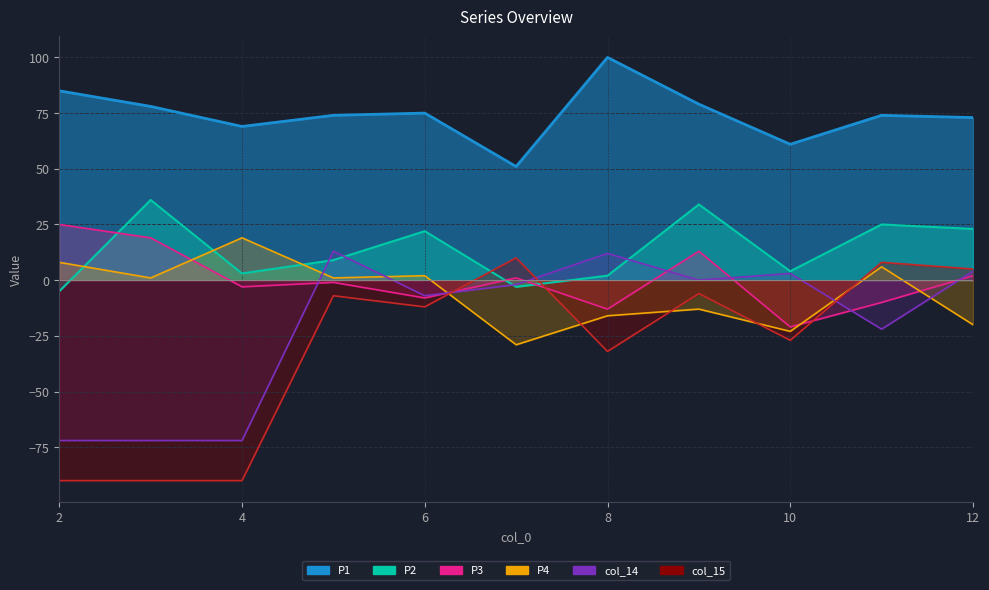

Reading left to right, transcribe all the data shown in this chart.

P1: 85	78	69	74	75	51	100	79	61	74	73
P2: -5	36	3	9	22	-3	2	34	4	25	23
P3: 25	19	-3	-1	-8	1	-13	13	-21	-10	2
P4: 8	1	19	1	2	-29	-16	-13	-23	6	-20
col_14: -72	-72	-72	13	-7	-2	12	0	3	-22	4
col_15: -90	-90	-90	-7	-12	10	-32	-6	-27	8	5